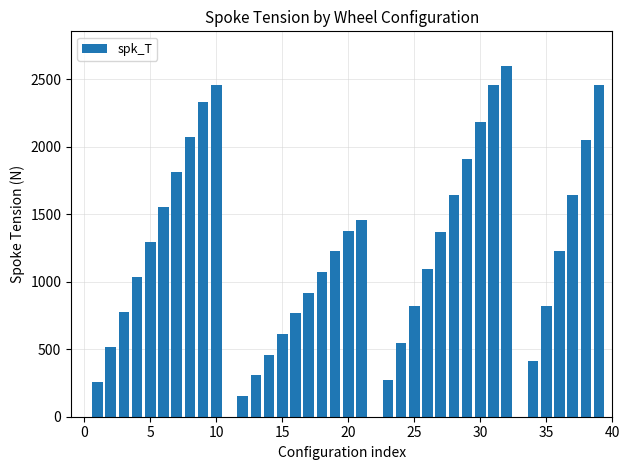

What is the sum of all values?

45962.5